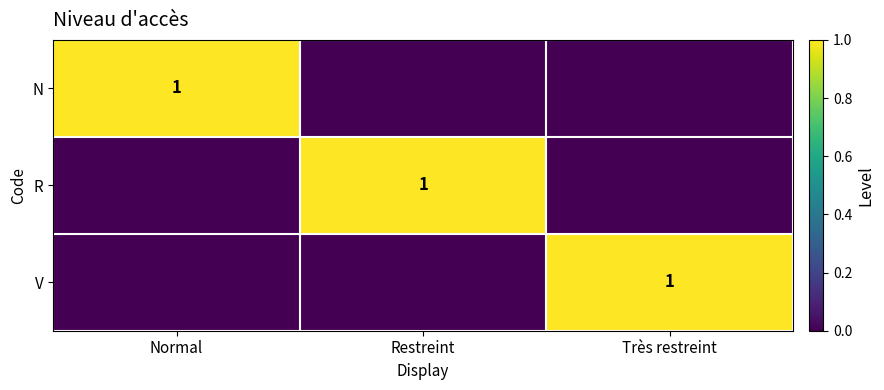

Is it true that V equals 1 at Très restreint?

True